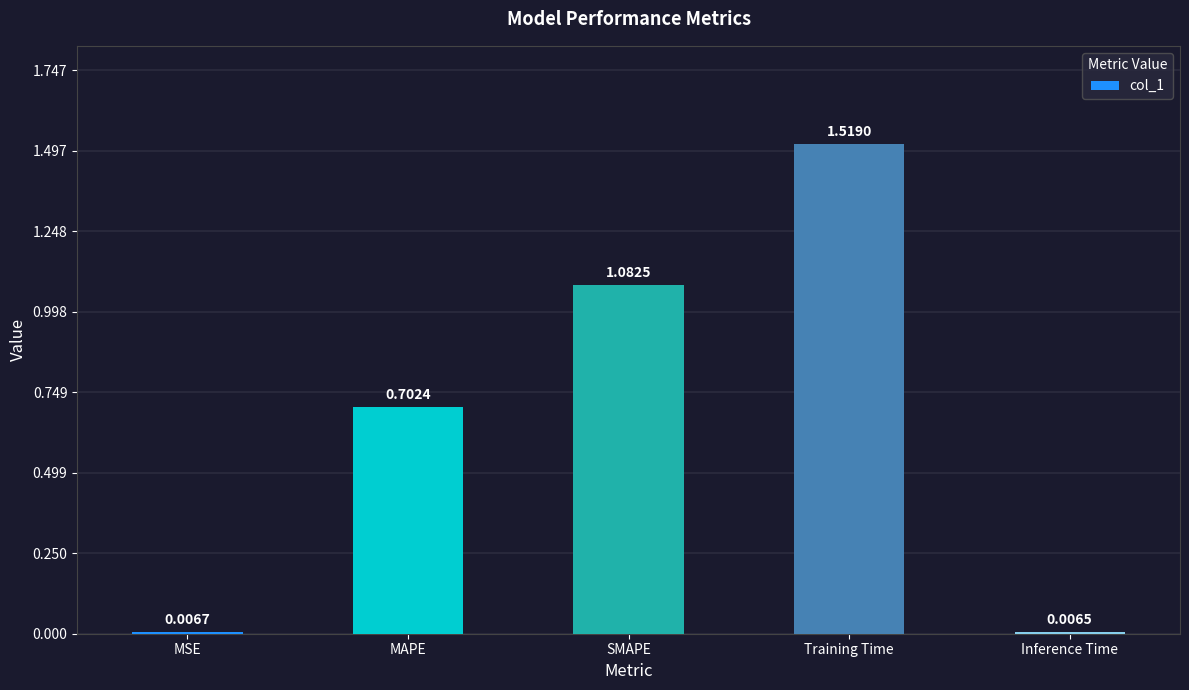

Are the bars grouped side by side (vs. stacked)?

No